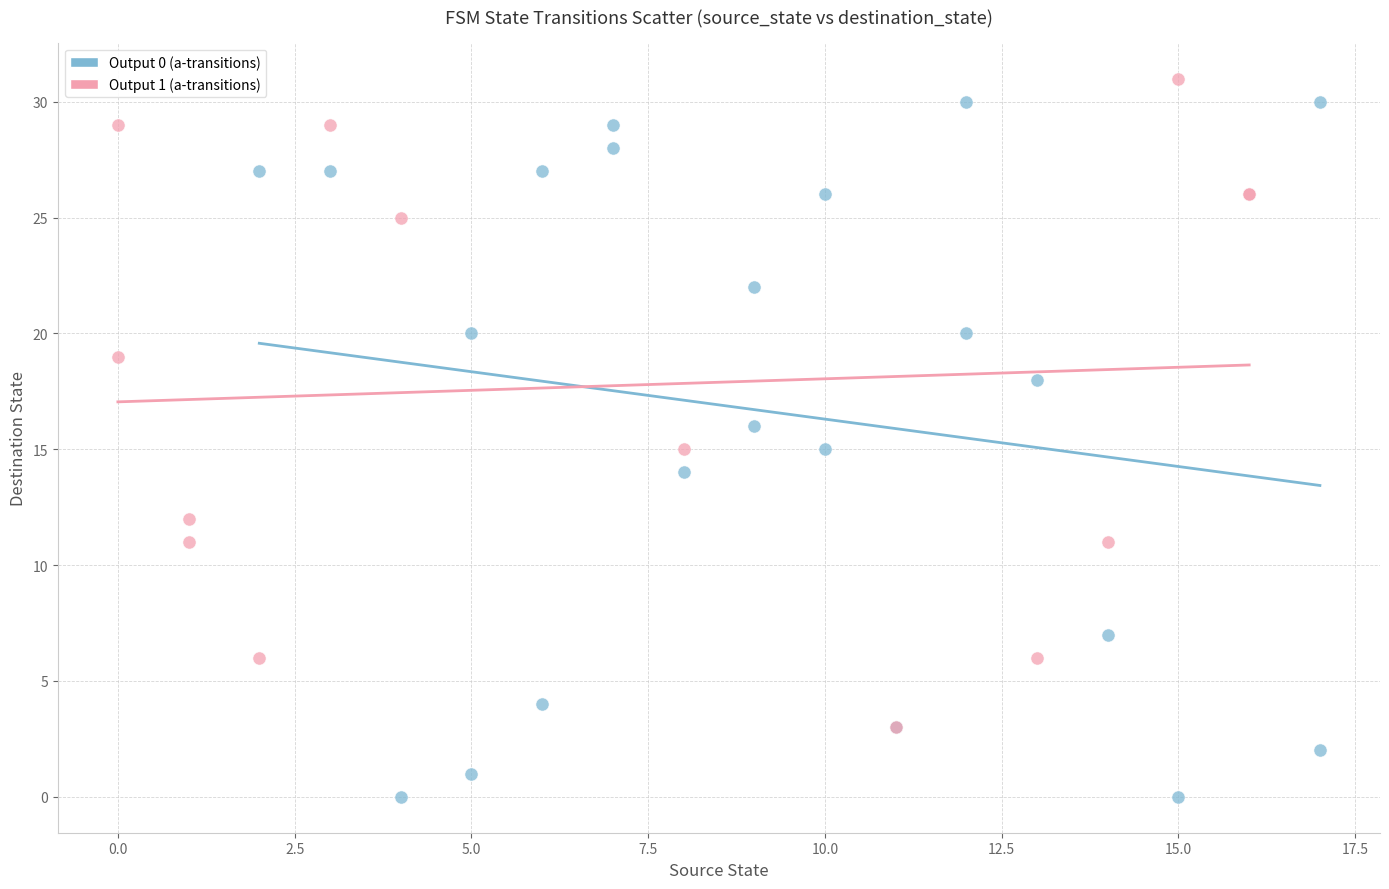

Which series contains the lowest Y value?

Output 0 (a-transitions)